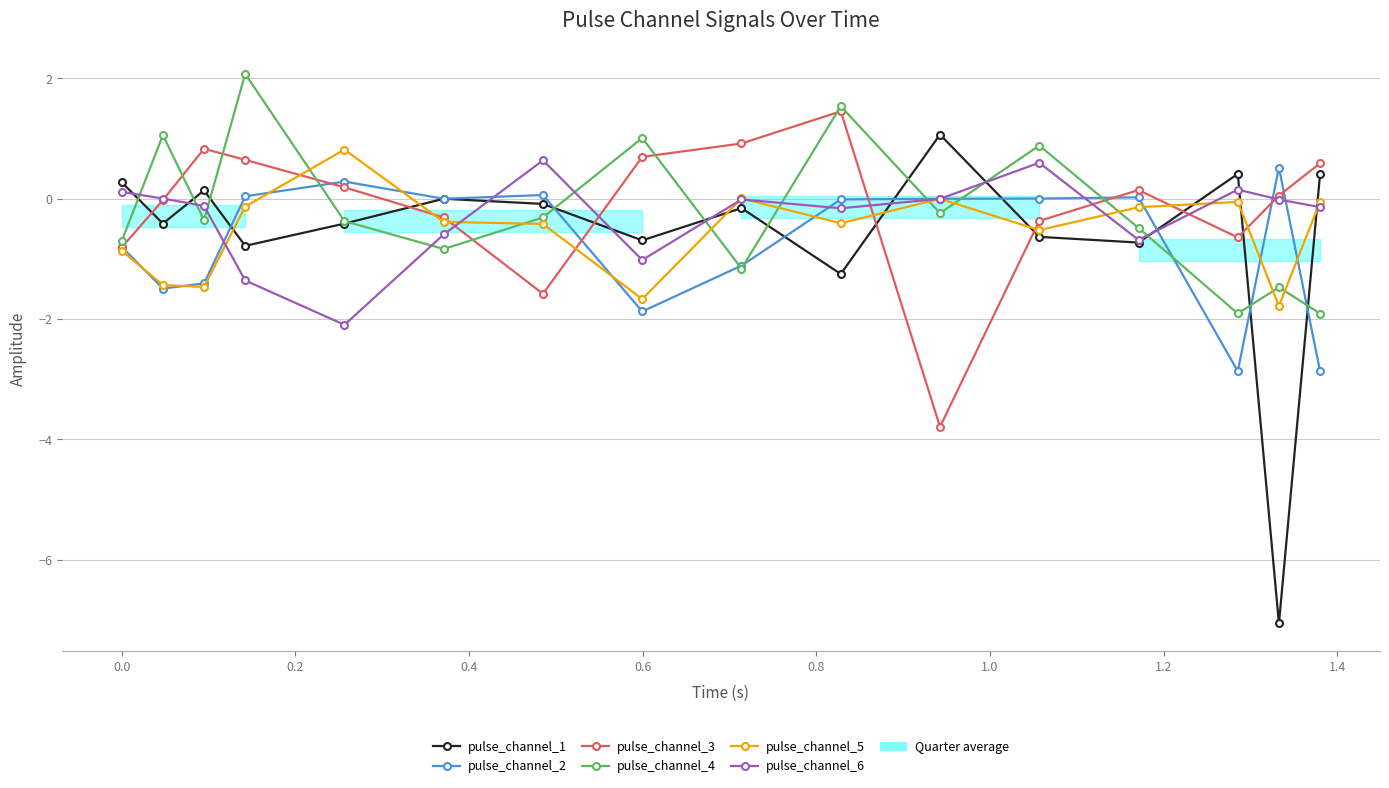

What is the difference between the maximum and second lowest values in the pulse_channel_2 series?

3.4